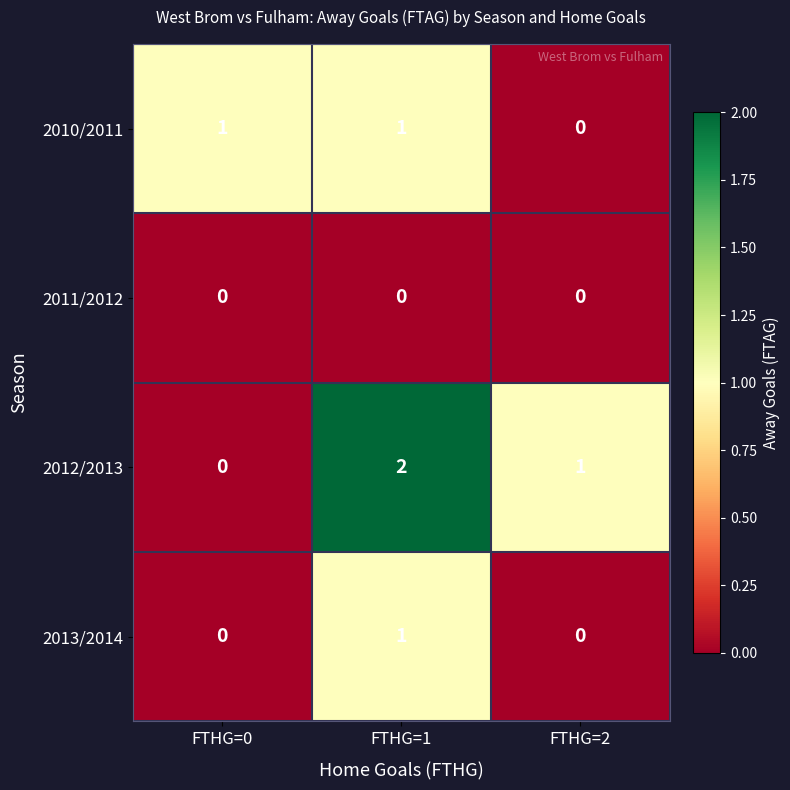

List the series in order of their overall mean, lowest first.

2011/2012, 2013/2014, 2010/2011, 2012/2013